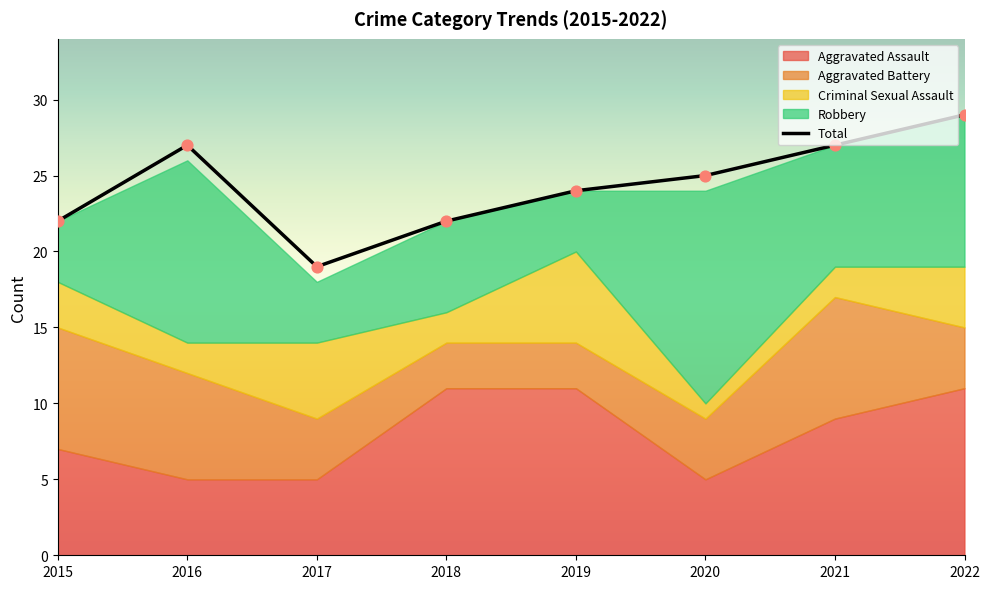

What are all the series names shown in the legend?

Aggravated Assault, Aggravated Battery, Criminal Sexual Assault, Robbery, Total